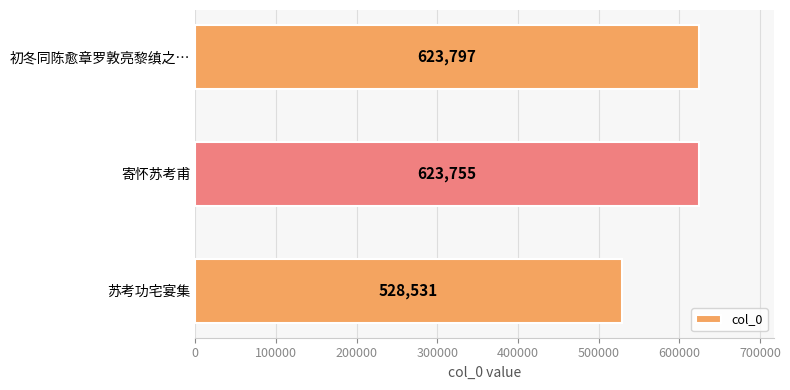

Which category has the highest value across all series?

初冬同陈愈章罗敦亮黎缜之…